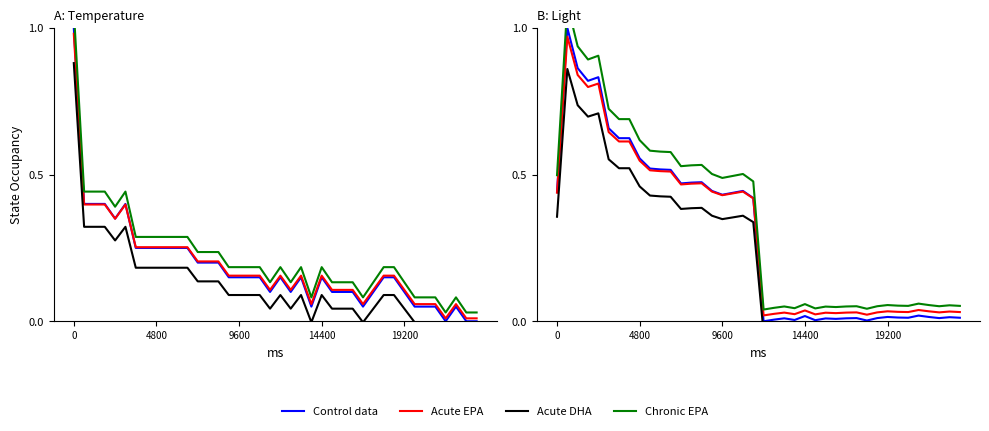

Which series has the widest spread of values?

Chronic EPA